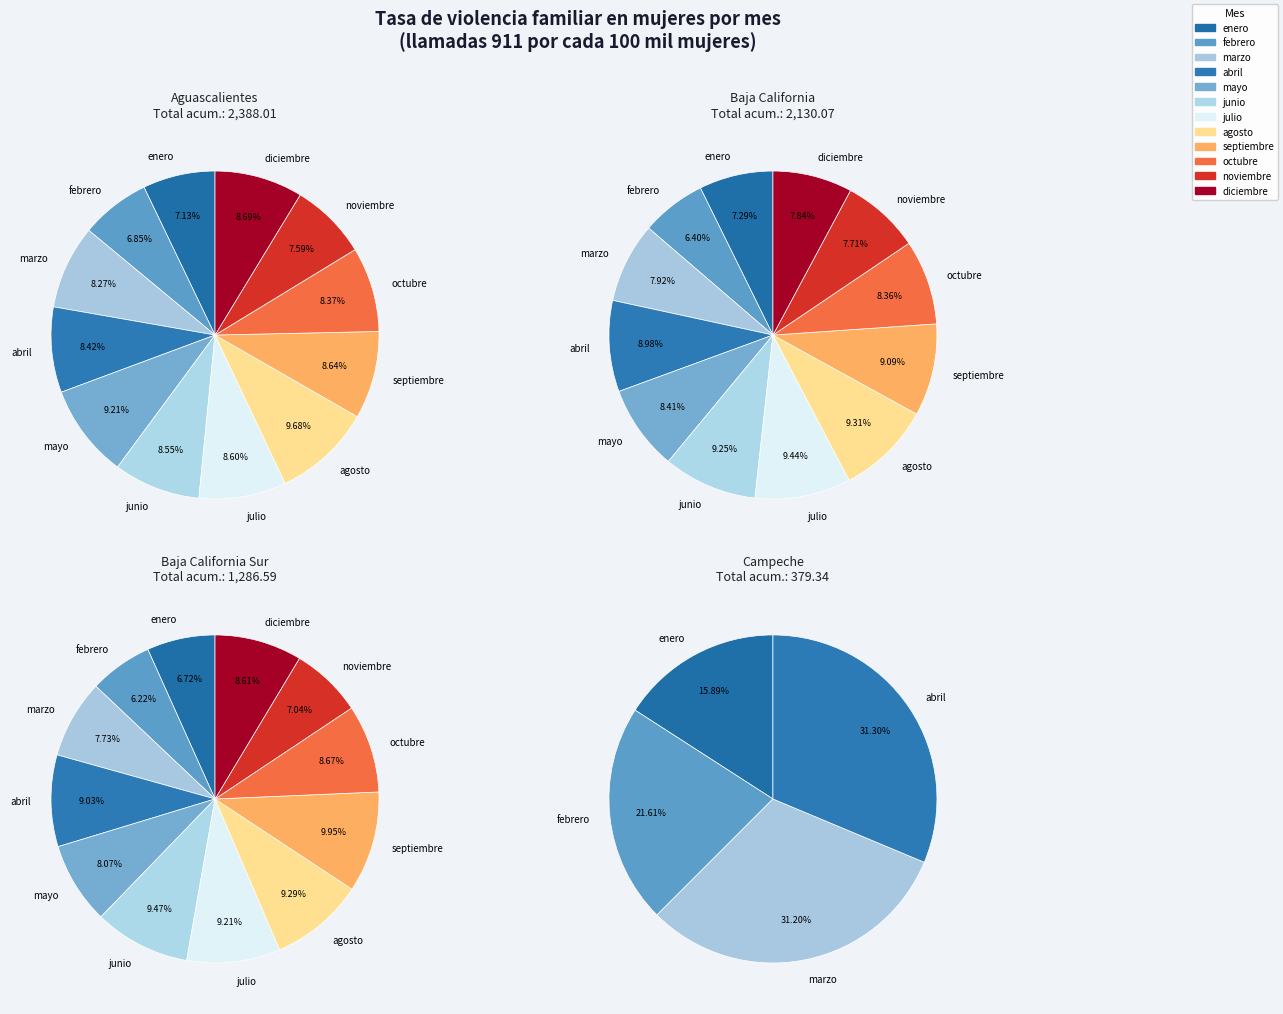

Is the sum of agosto and marzo greater than half?

No